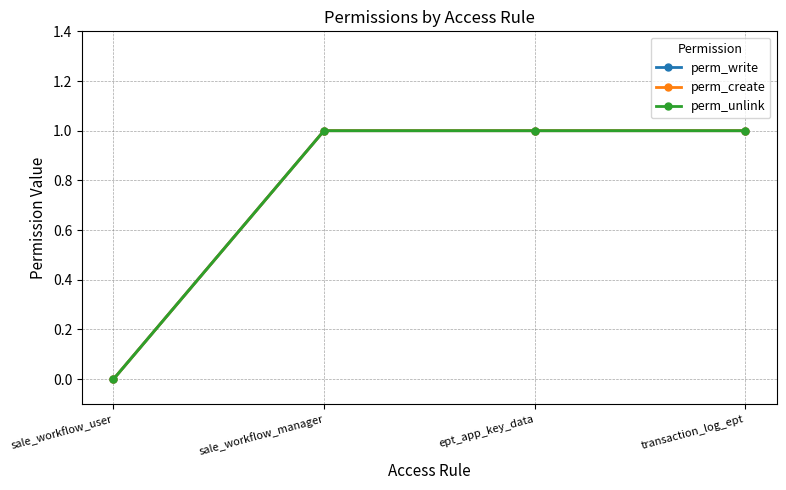

Is this an area chart (filled region under the line)?

No